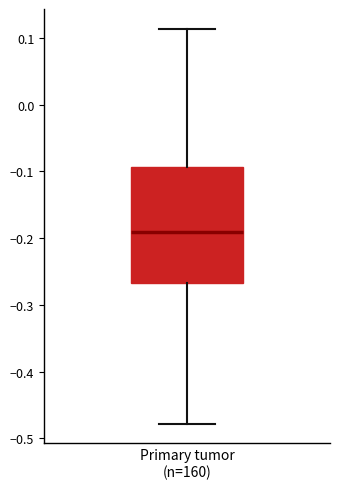

Transcribe this box plot: give where the median line is, the range the box spans, and where the two whiskers end, as read against the y-axis. The values are not printed on the chart, so give them approximately, as read against the axis.

median -0.19, box -0.27 to -0.09, whiskers -0.48 to 0.11